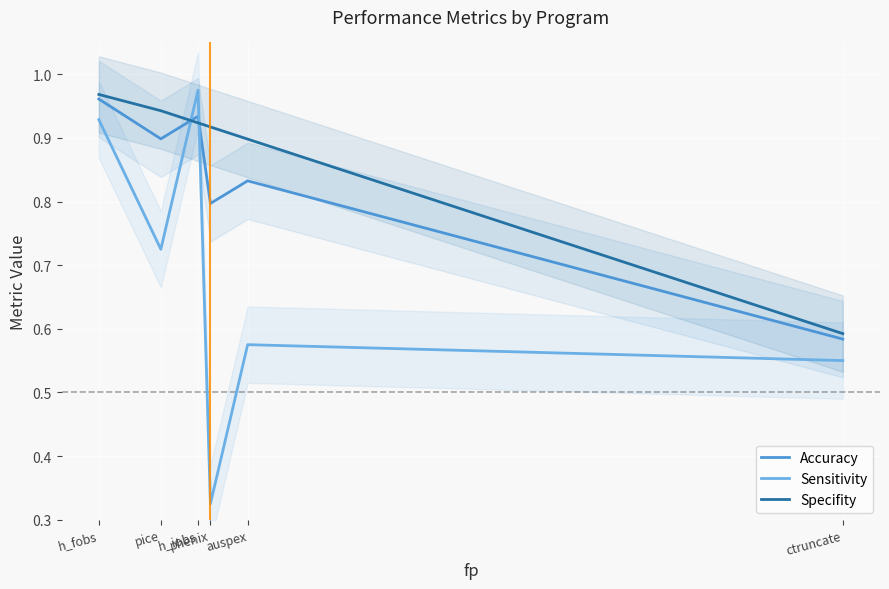

Rank the categories by Sensitivity value from lowest to highest.

phenix, ctruncate, auspex, pice, h_fobs, h_iobs